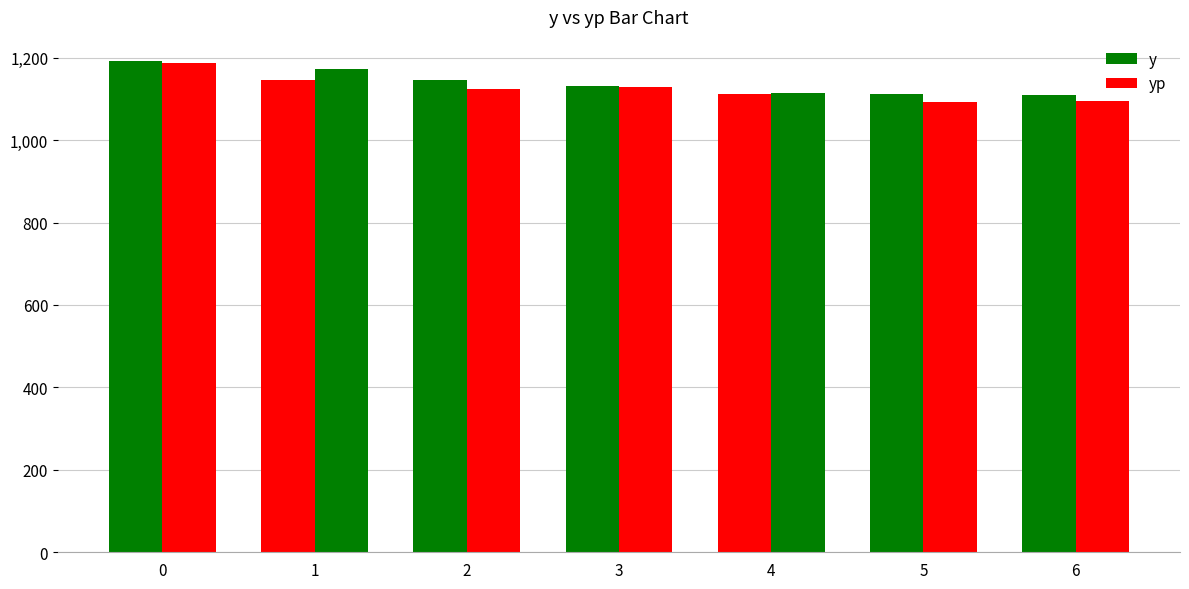

Which series changed the most between 0 and 3?

y